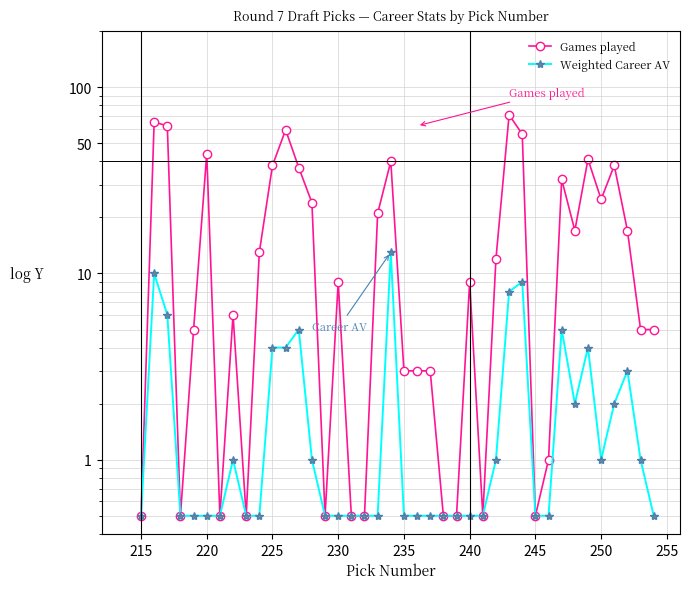

True or false: Games played and Weighted Career AV intersect in this chart.

False